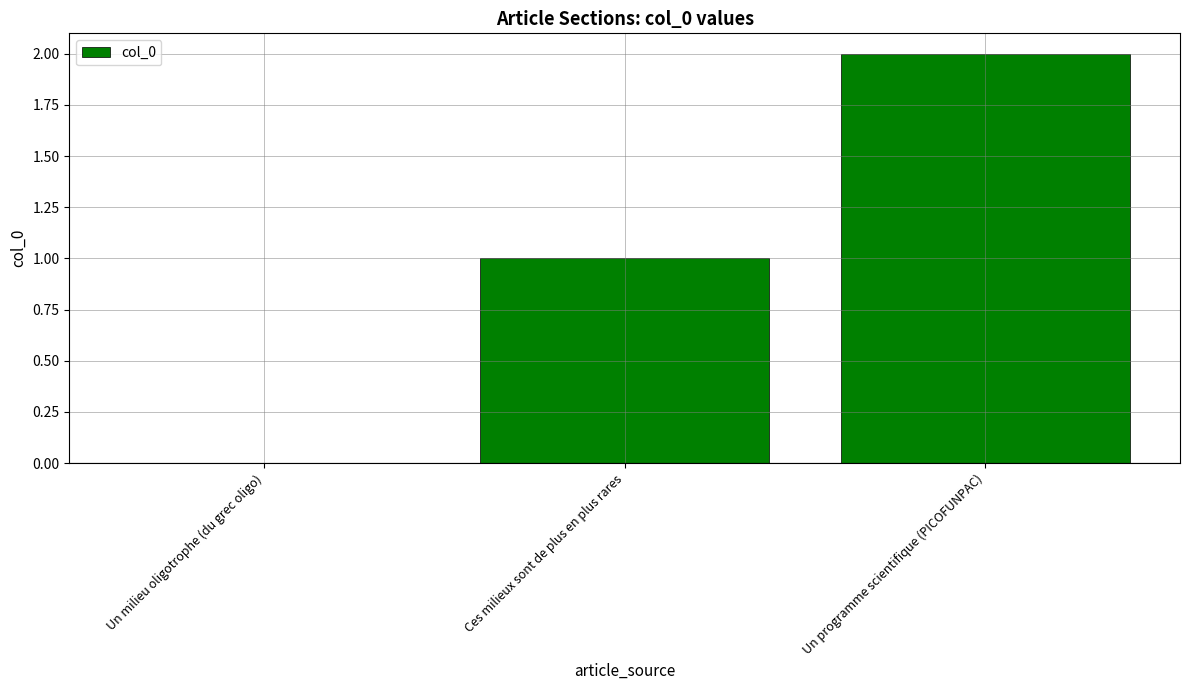

Which label corresponds to the largest value in the chart?

Un programme scientifique (PICOFUNPAC)